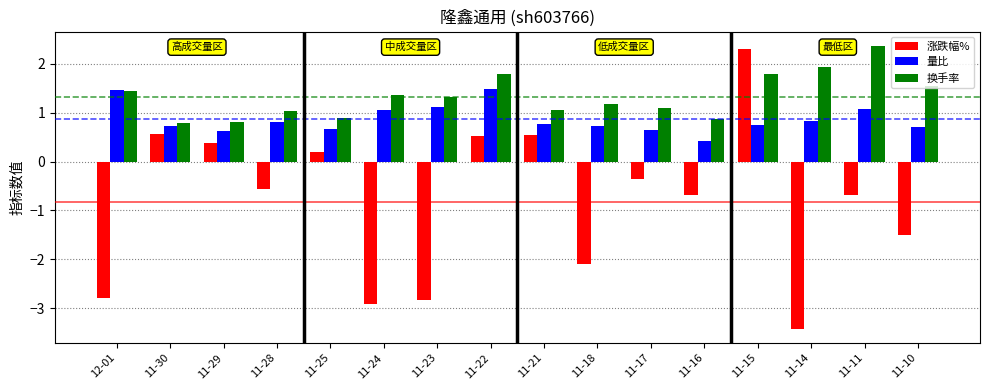

Which series has the widest spread of values?

涨跌幅%